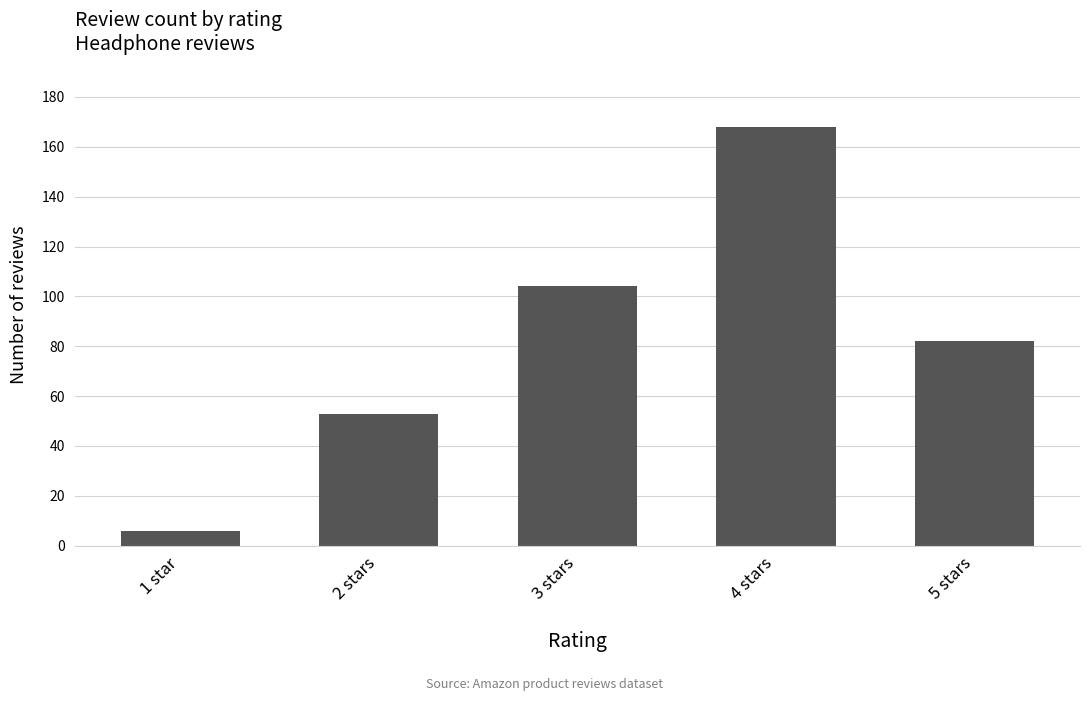

True or false: the data shows 6 at 1 star.

True